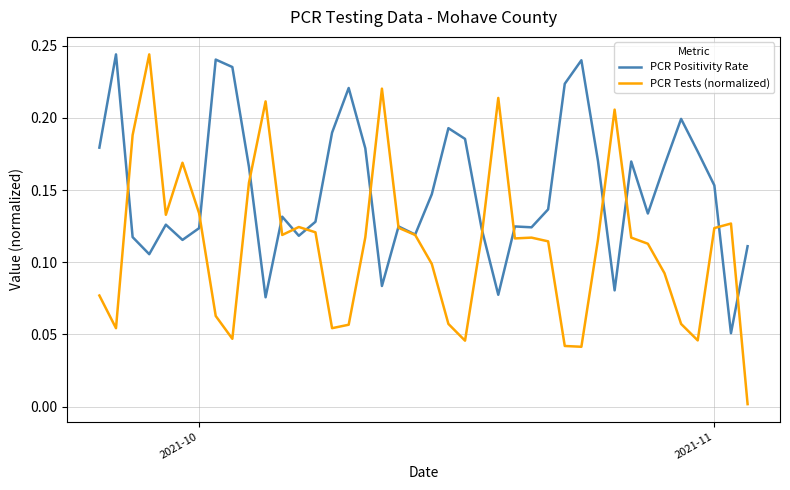

Rank the series by their average value, from lowest to highest.

PCR Tests (normalized), PCR Positivity Rate